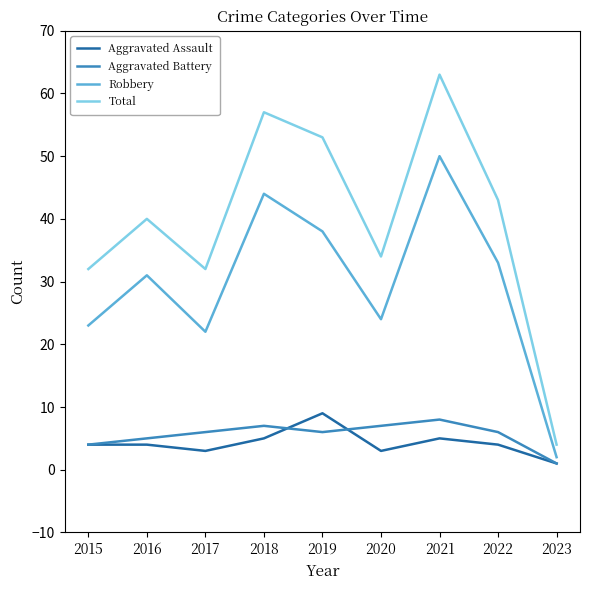

The value of Robbery at 2023 is 2. True or false?

True